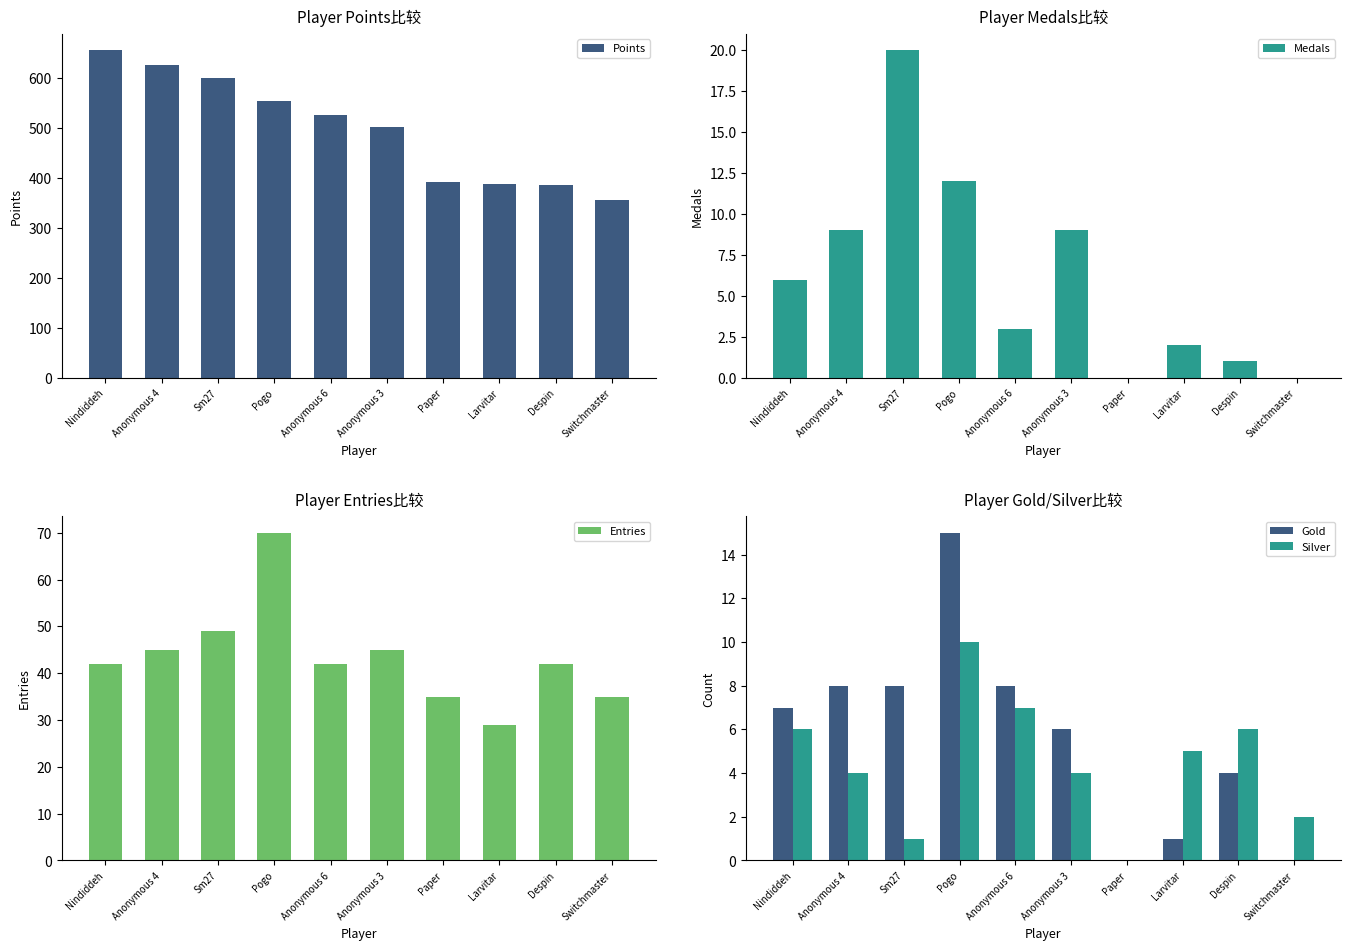

What are all the series names shown in the legend?

Points, Medals, Entries, Gold, Silver